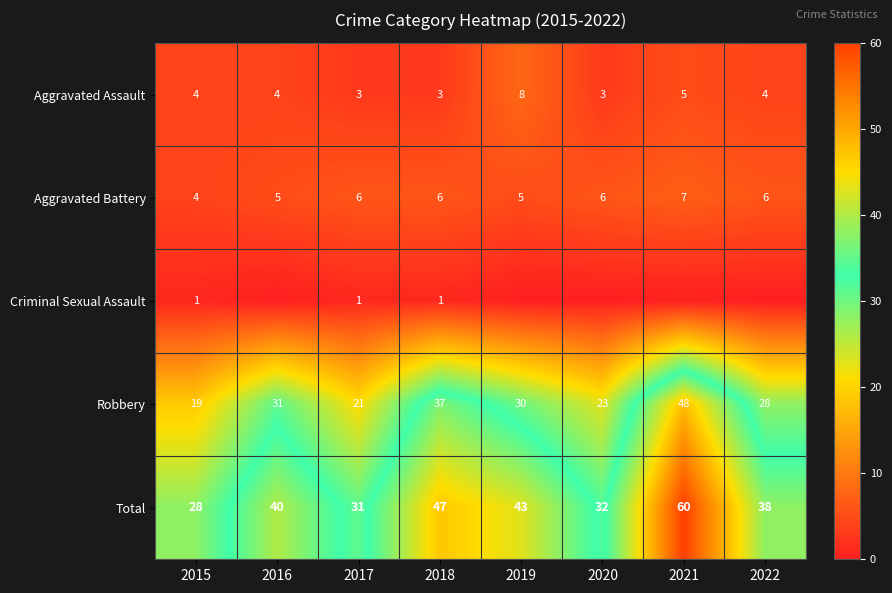

What is the difference between the second highest and second lowest values in the Aggravated Battery series?

1